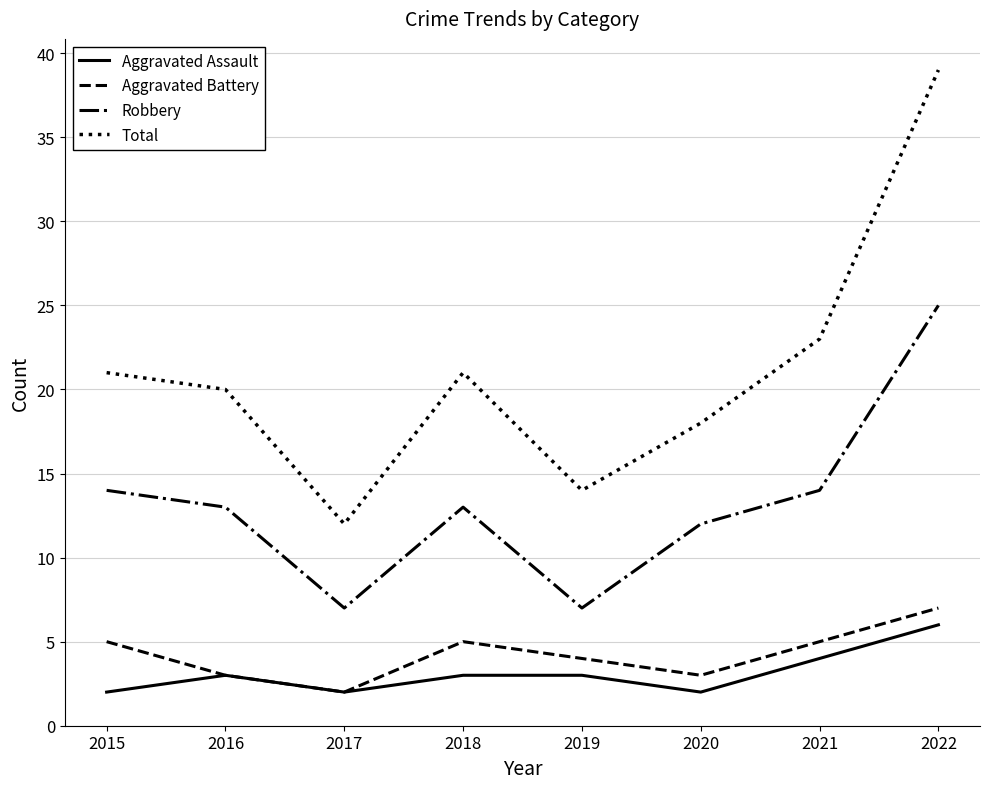

What are all the series names shown in the legend?

Aggravated Assault, Aggravated Battery, Robbery, Total